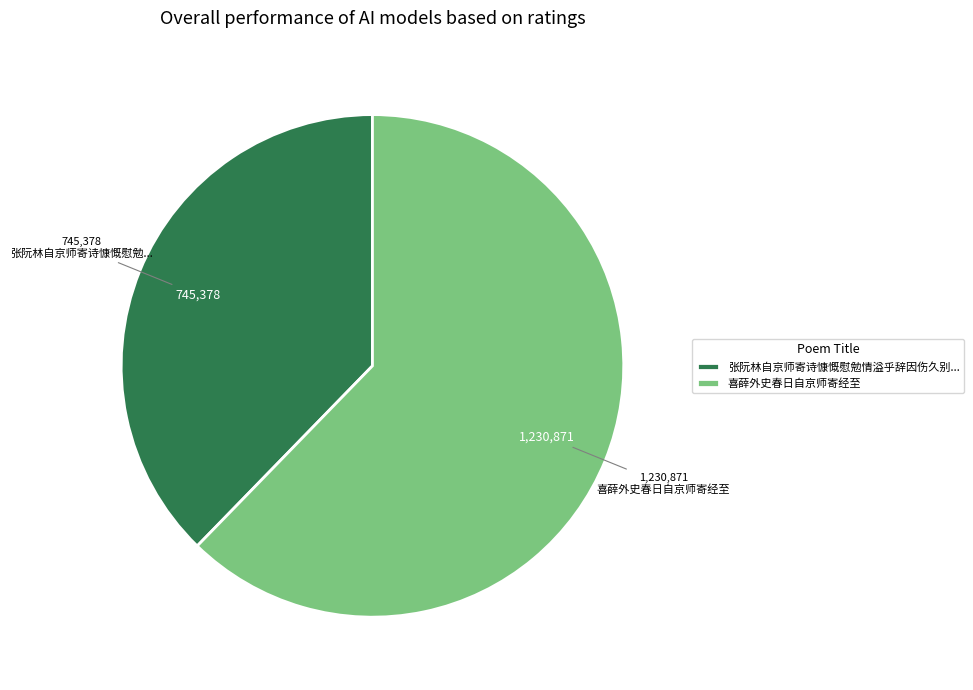

Rank the categories by value from highest to lowest.

喜薛外史春日自京师寄经至, 张阮林自京师寄诗慷慨慰勉情溢乎辞因伤久别...